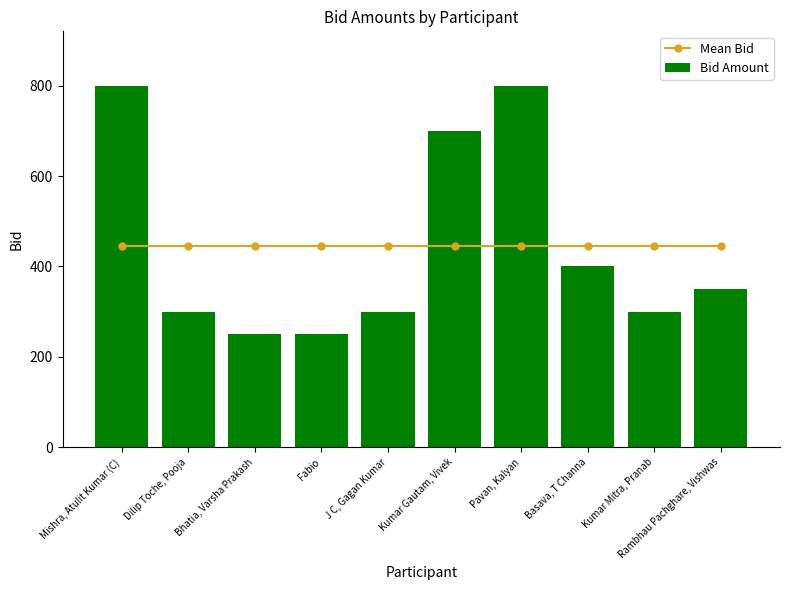

True or false: Bid Amount has a value of 250 at Bhatia, Varsha Prakash.

True